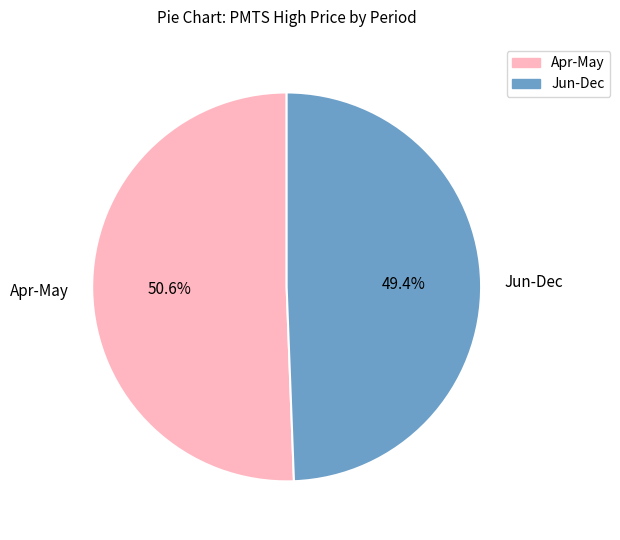

Is there a majority slice in this chart?

Yes